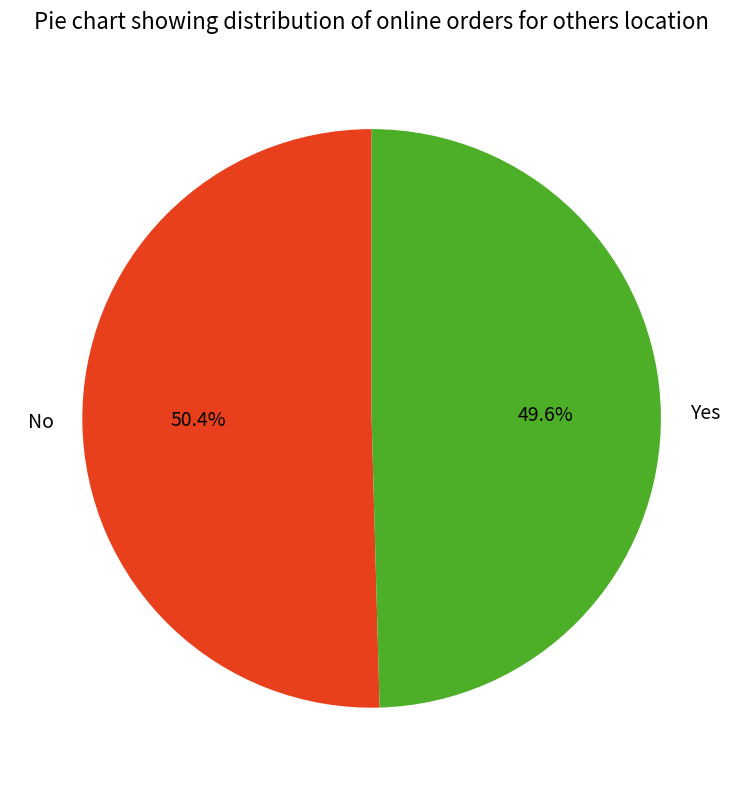

What is the smallest slice in the pie chart?

Yes